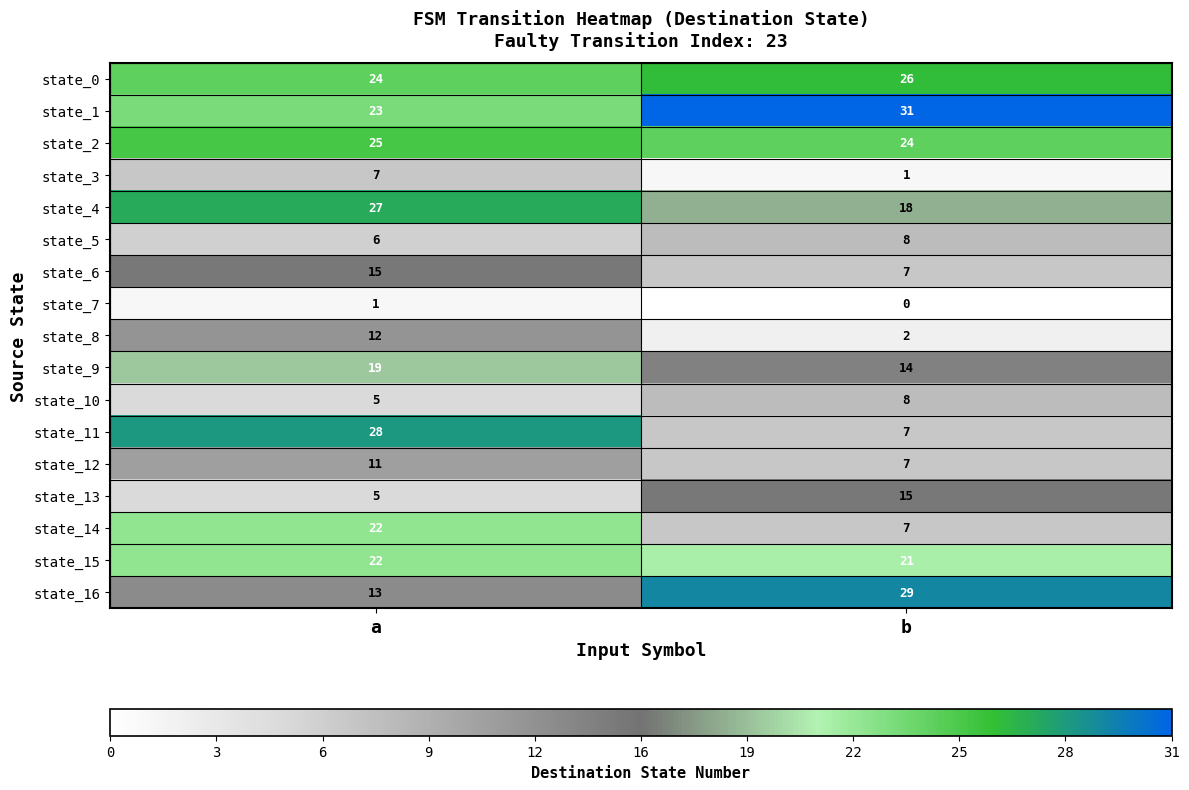

At which category is the sum across all series the highest?

a